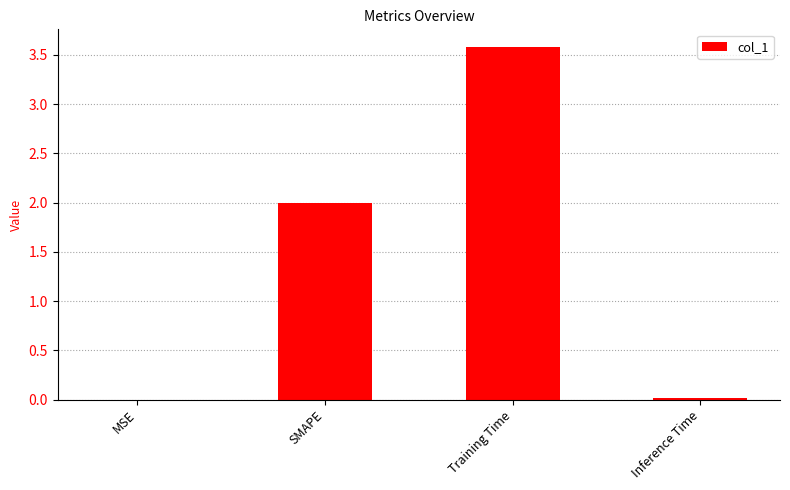

The value at Training Time is 5.0. True or false?

False